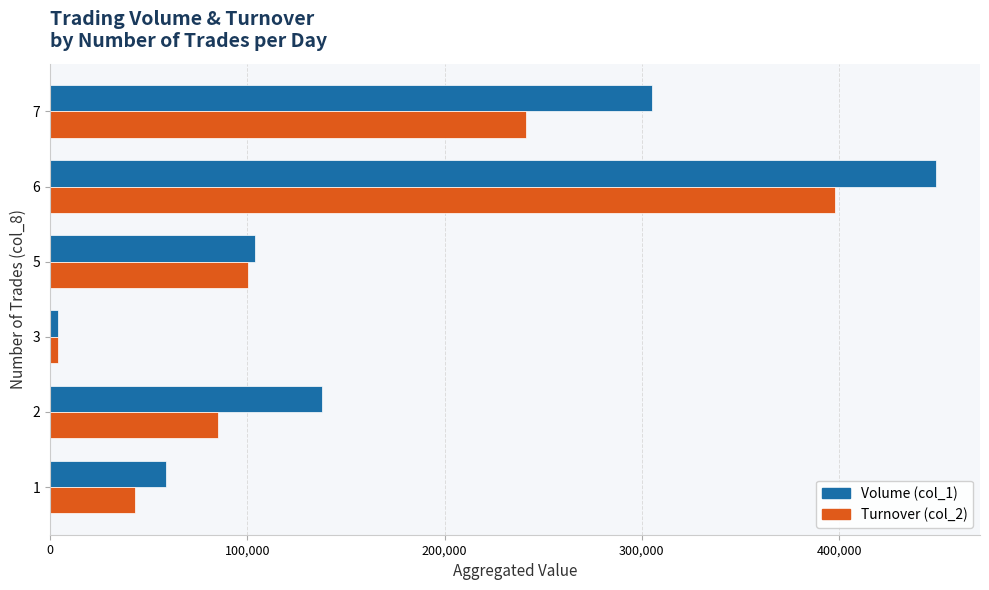

At which category is the sum across all series the highest?

6